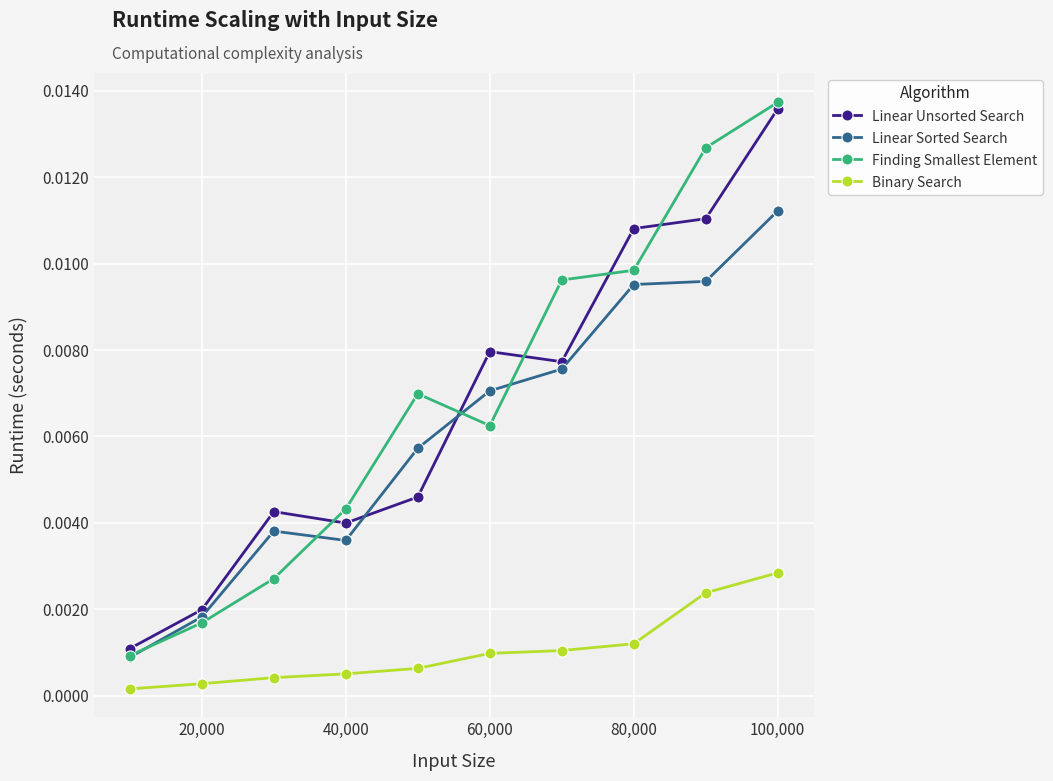

True or false: Linear Sorted Search and Binary Search cross at least once.

False